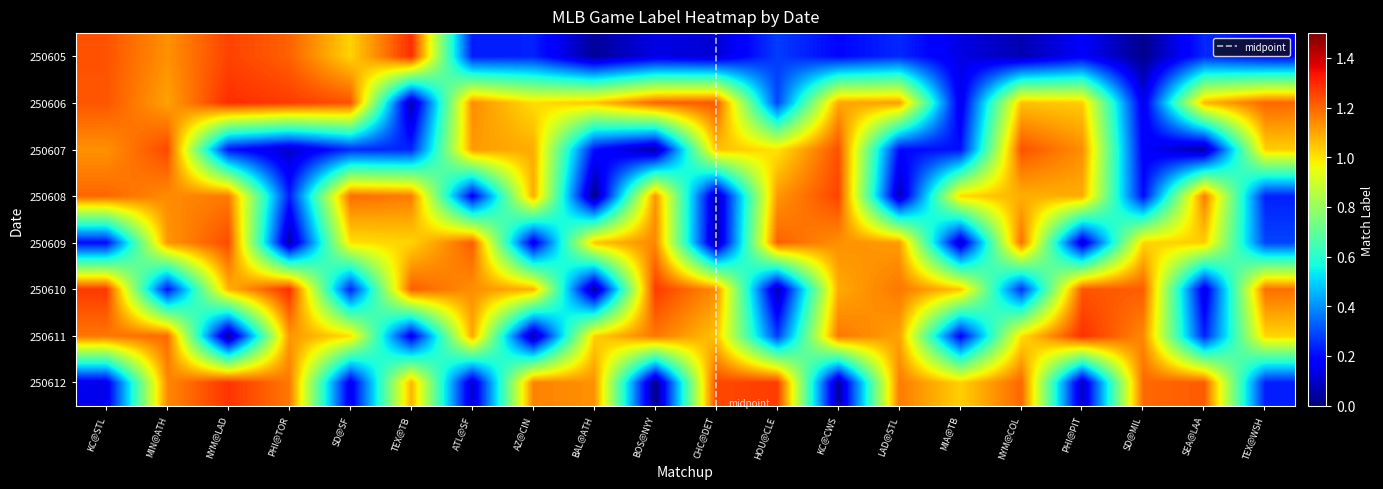

What is the sum of the 250607 values at MIA@TB and LAD@STL?

0.4